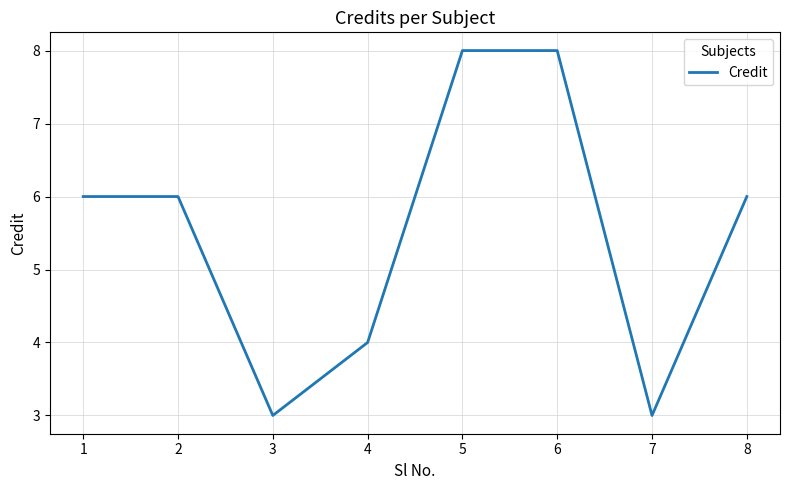

How many interior local valleys (lower than both neighbors) does the data have?

2